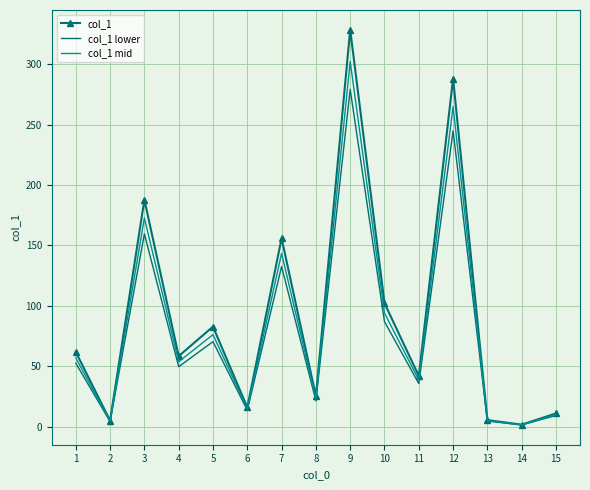

The value of col_1 mid at 5 is 76.2. True or false?

True